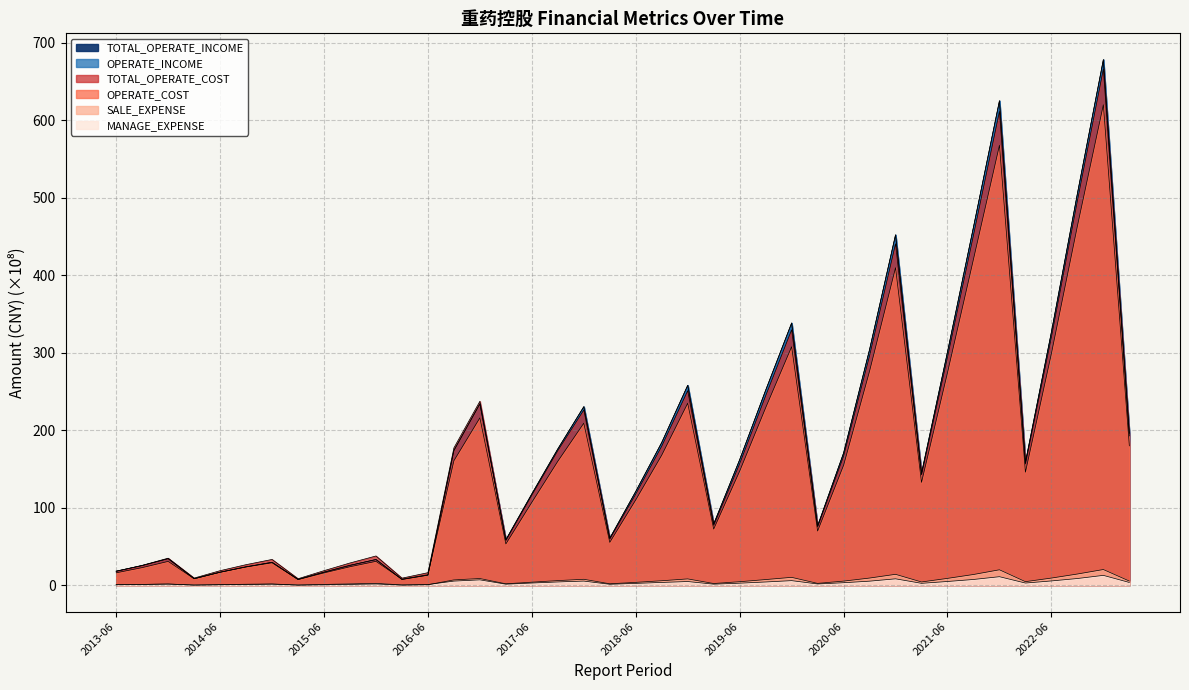

What is the approximate value of TOTAL_OPERATE_COST at 2016-09?

177.3